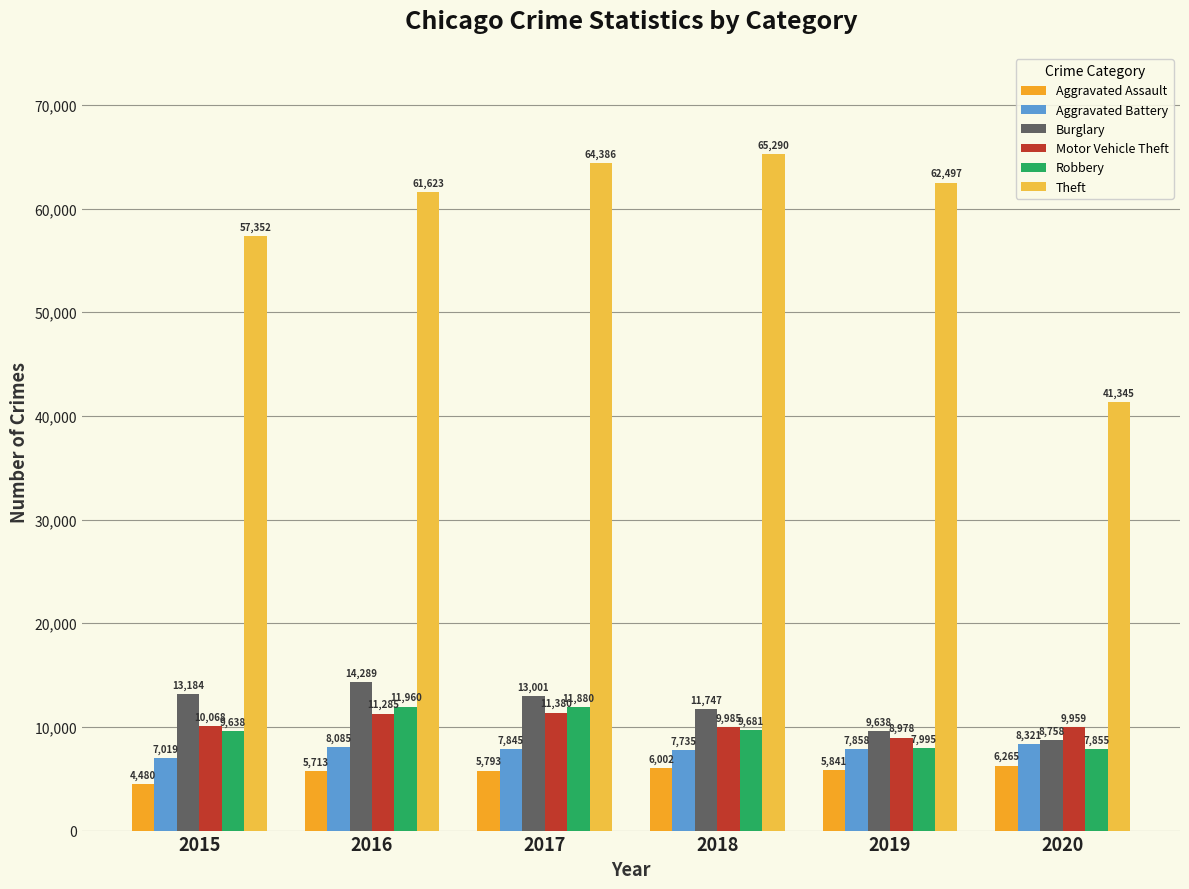

Are the bars horizontal?

No